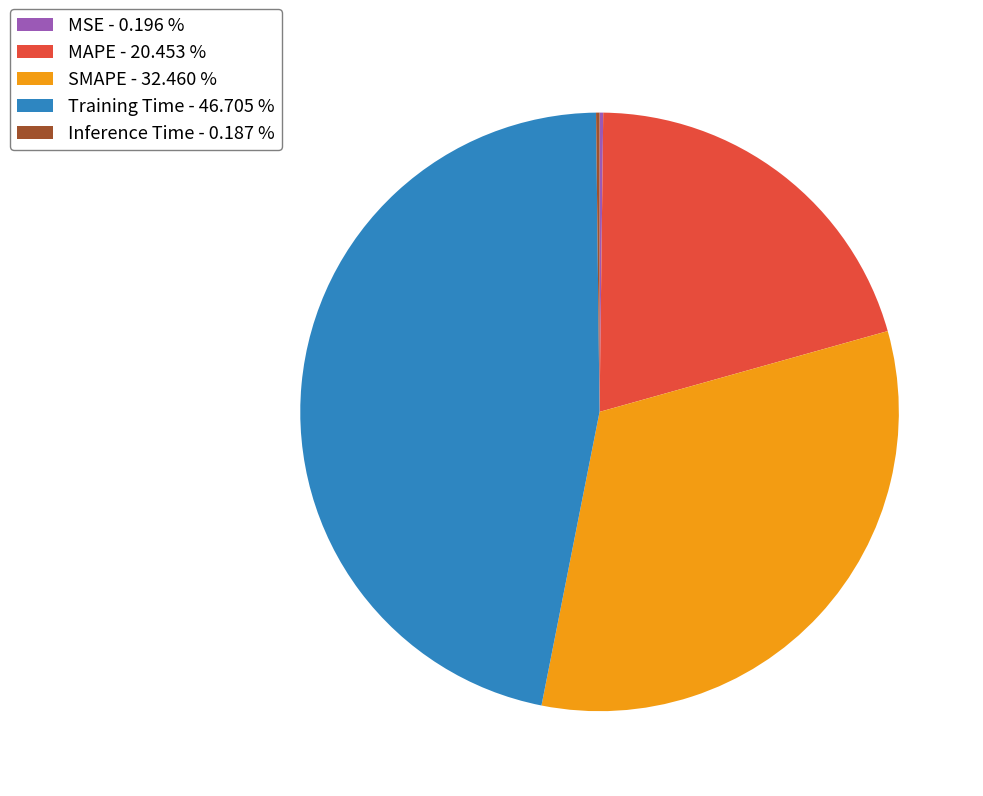

Does any single category account for the majority?

No